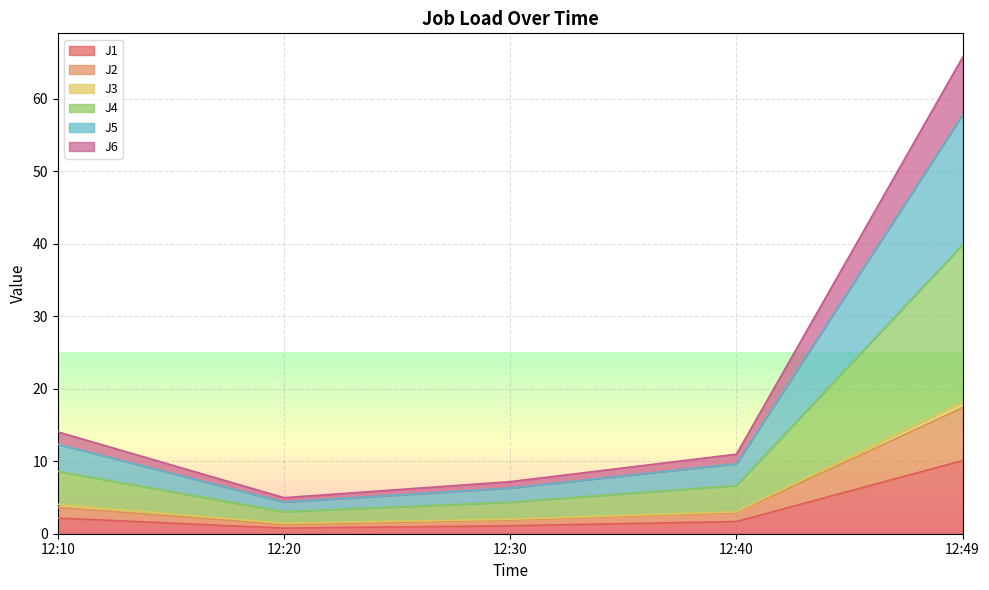

Which label corresponds to the smallest value in the chart?

12:20